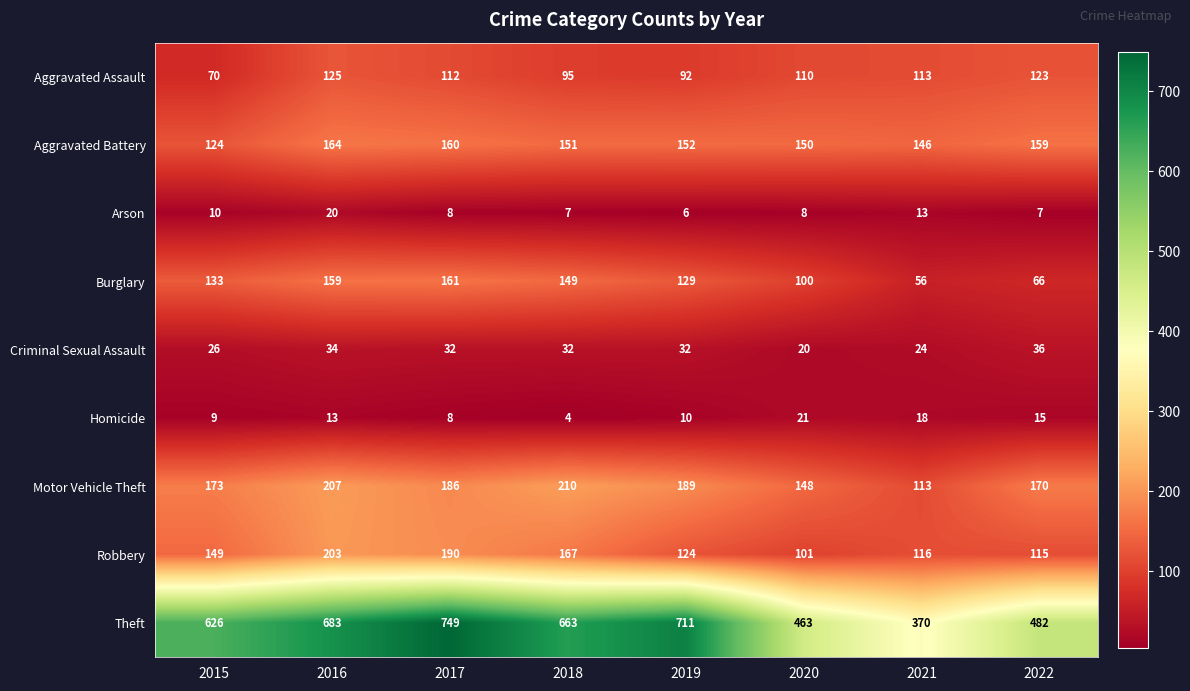

How many distinct data groups are displayed?

9